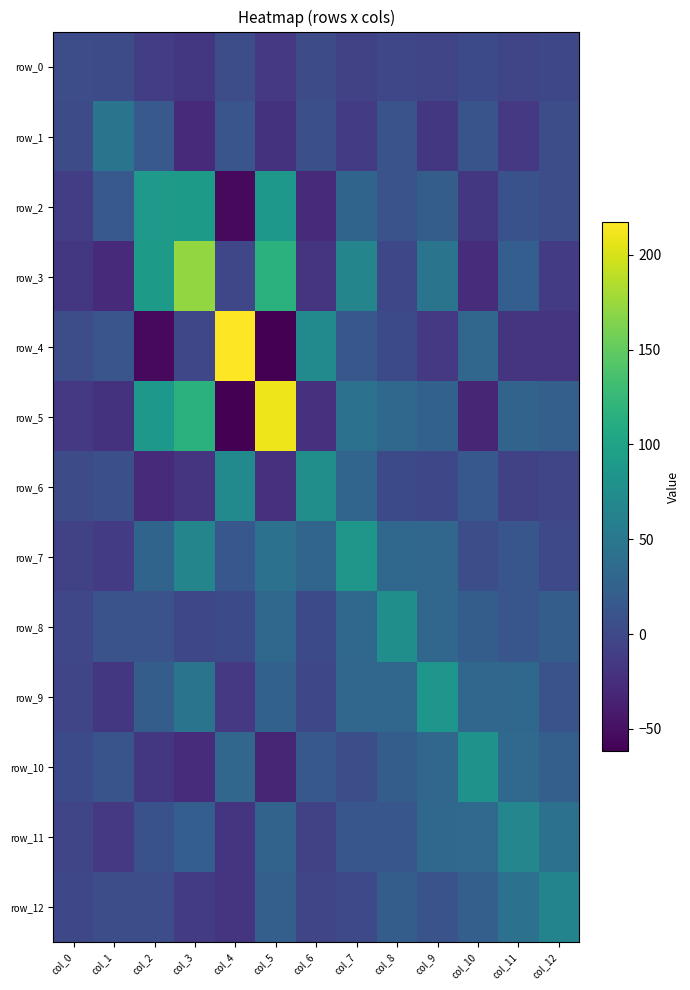

Where is row_12 nearest to the value 21?

col_8